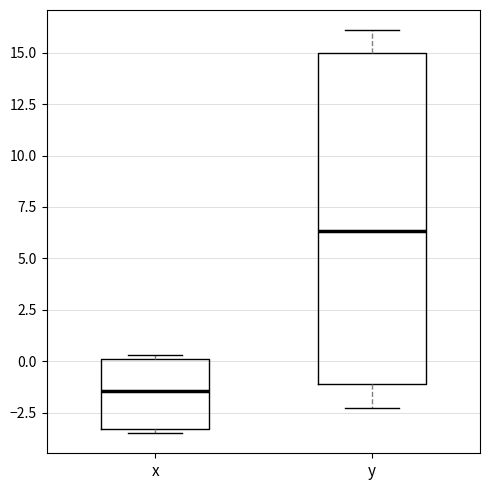

Which box is the tallest, from its lower edge to its upper edge?

y